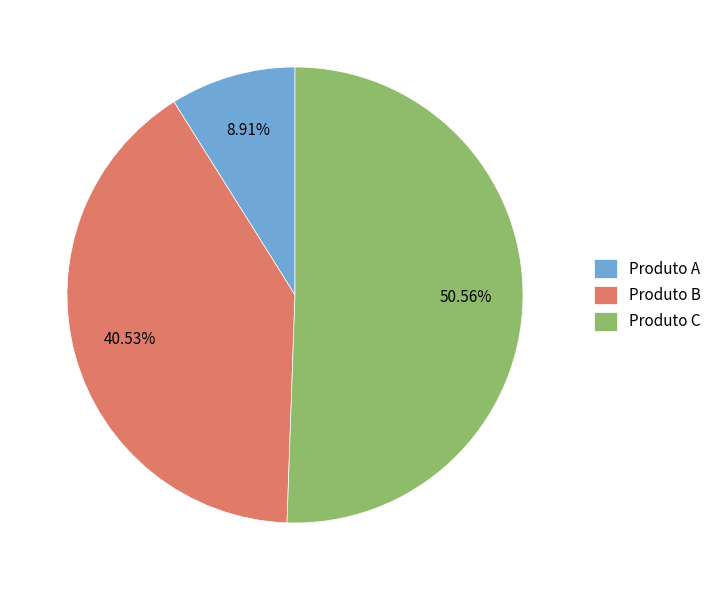

How many segments does this pie chart have?

3